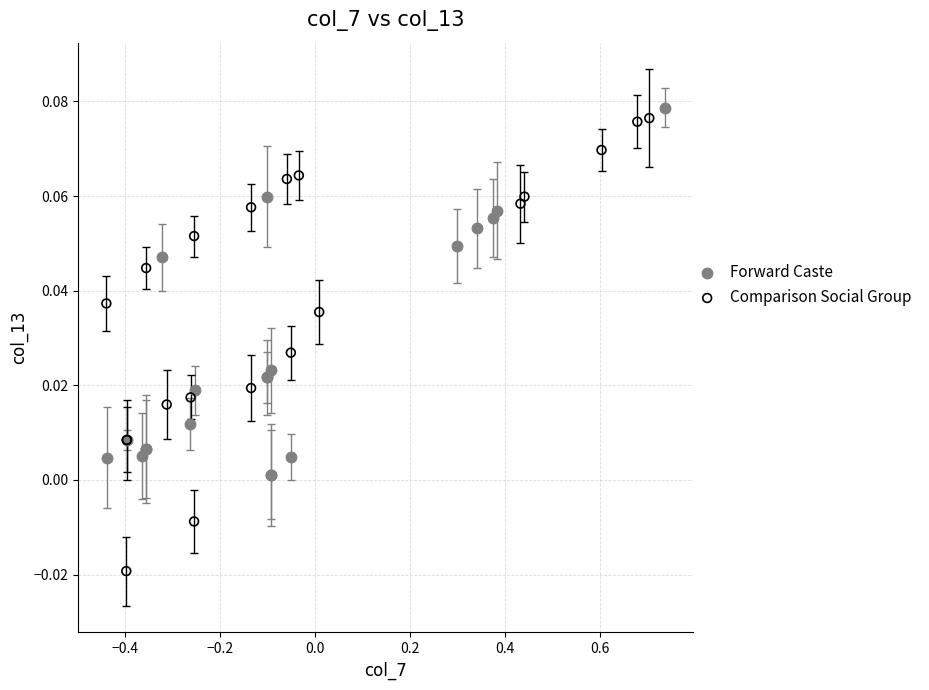

Which series contains the lowest Y value?

Comparison Social Group